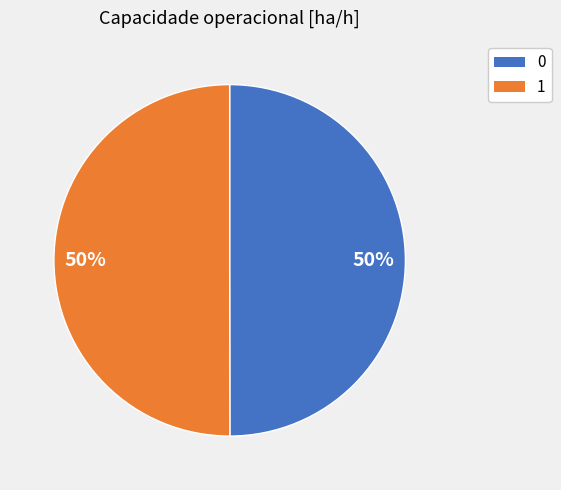

Count the number of slices in the pie.

2